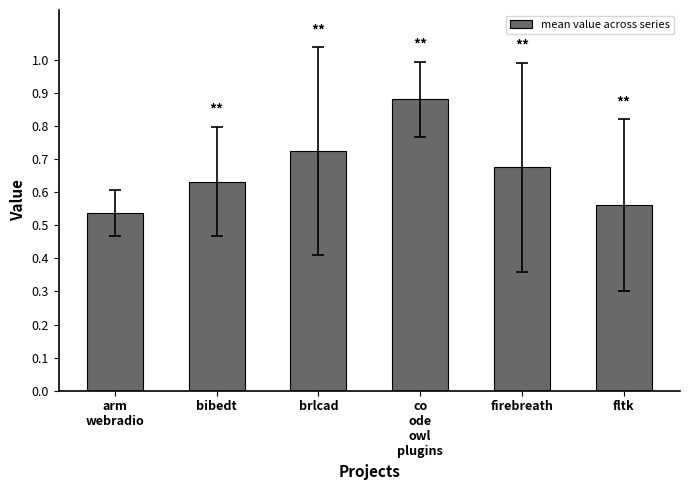

What is the change in value from co
ode
owl
plugins to firebreath?

-0.2